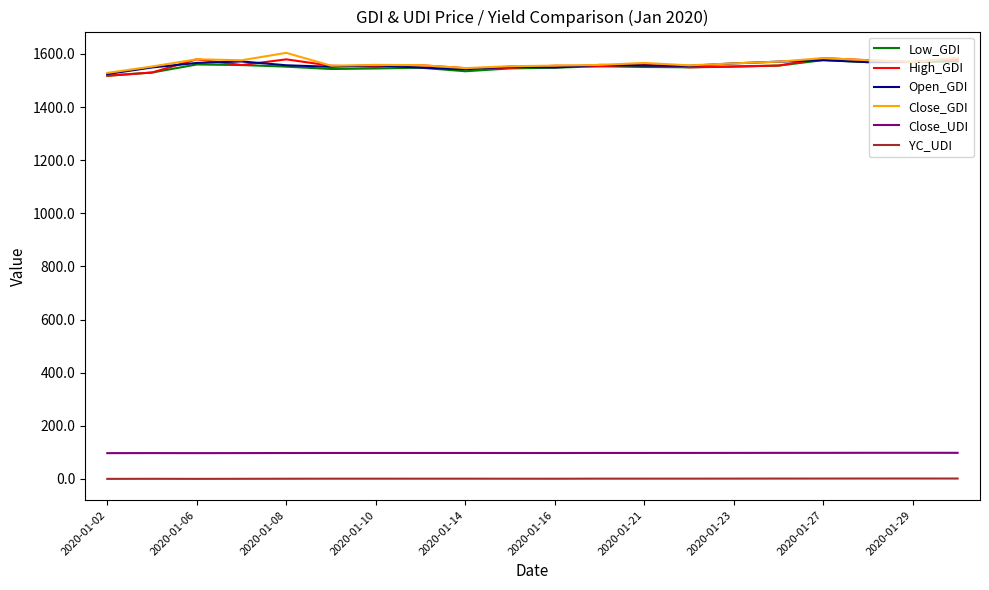

True or false: Close_UDI and Open_GDI intersect in this chart.

False